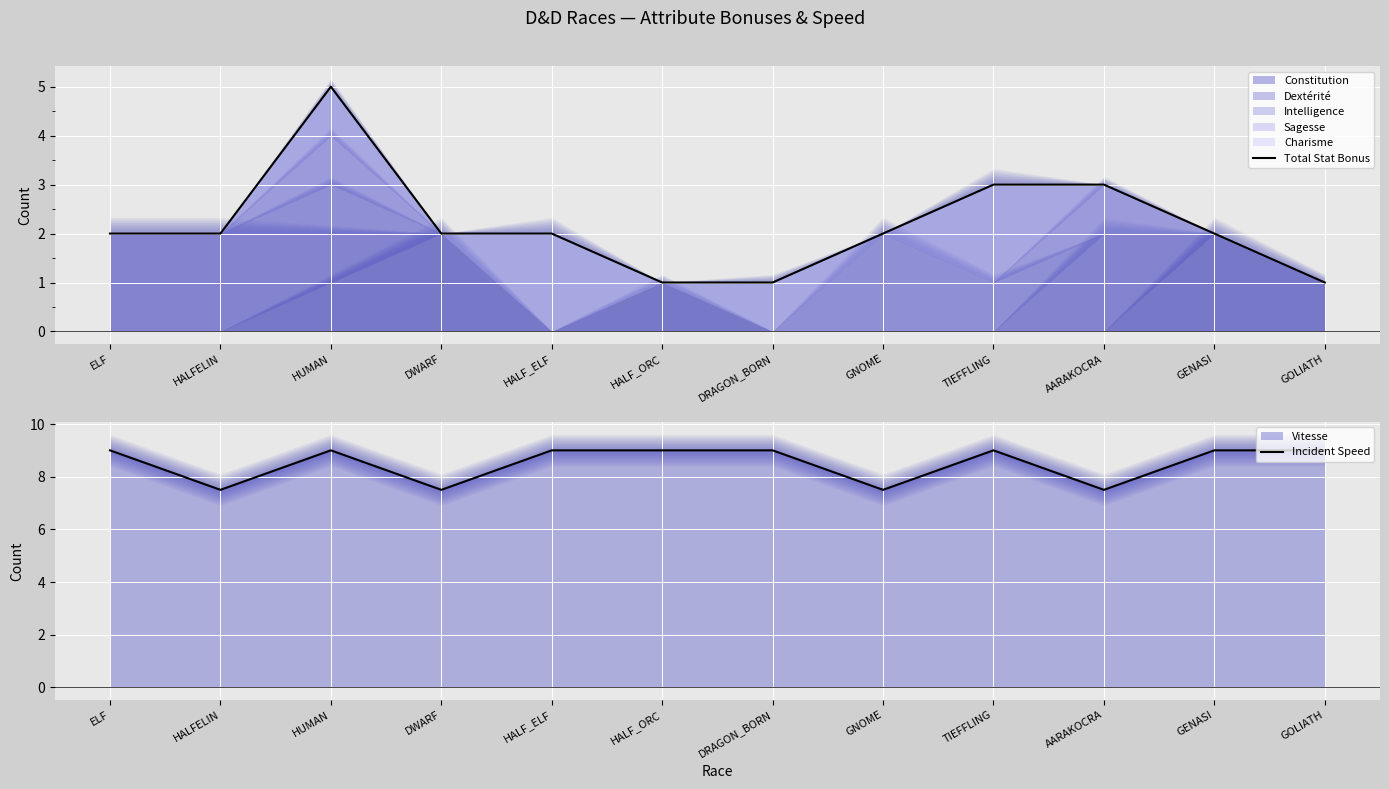

True or false: Incident Speed and Total Stat Bonus cross at least once.

False